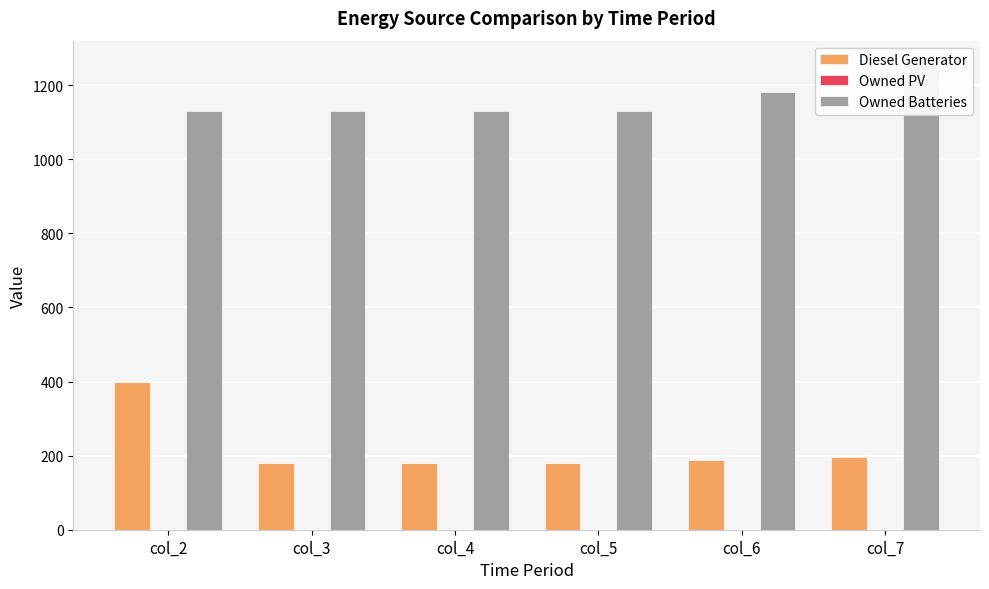

List the series in order of their overall mean, lowest first.

Owned PV, Diesel Generator, Owned Batteries